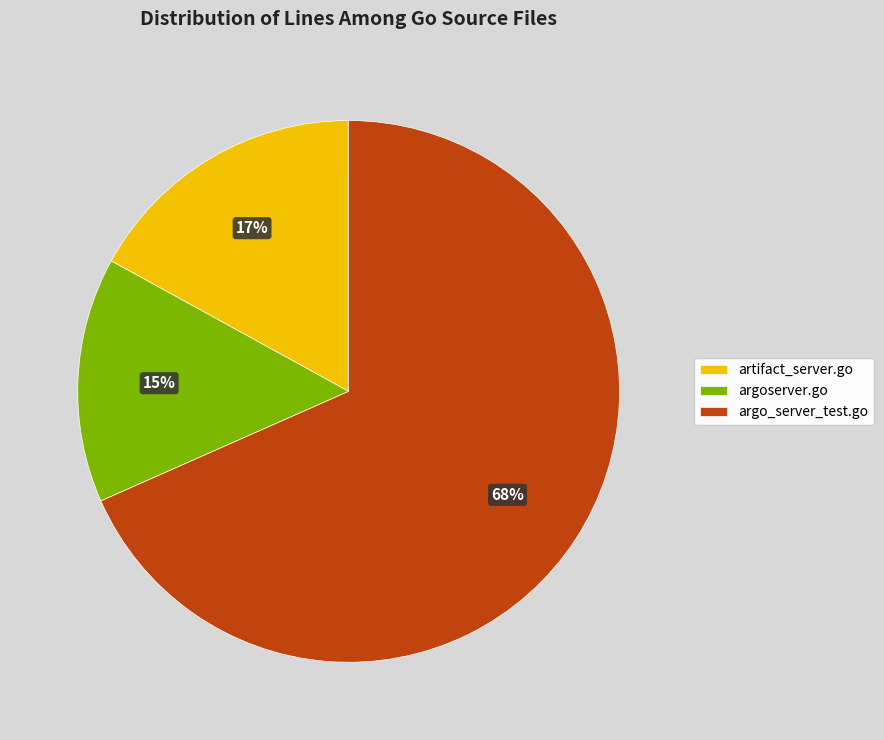

What is the change in value from argoserver.go to argo_server_test.go?

+1628